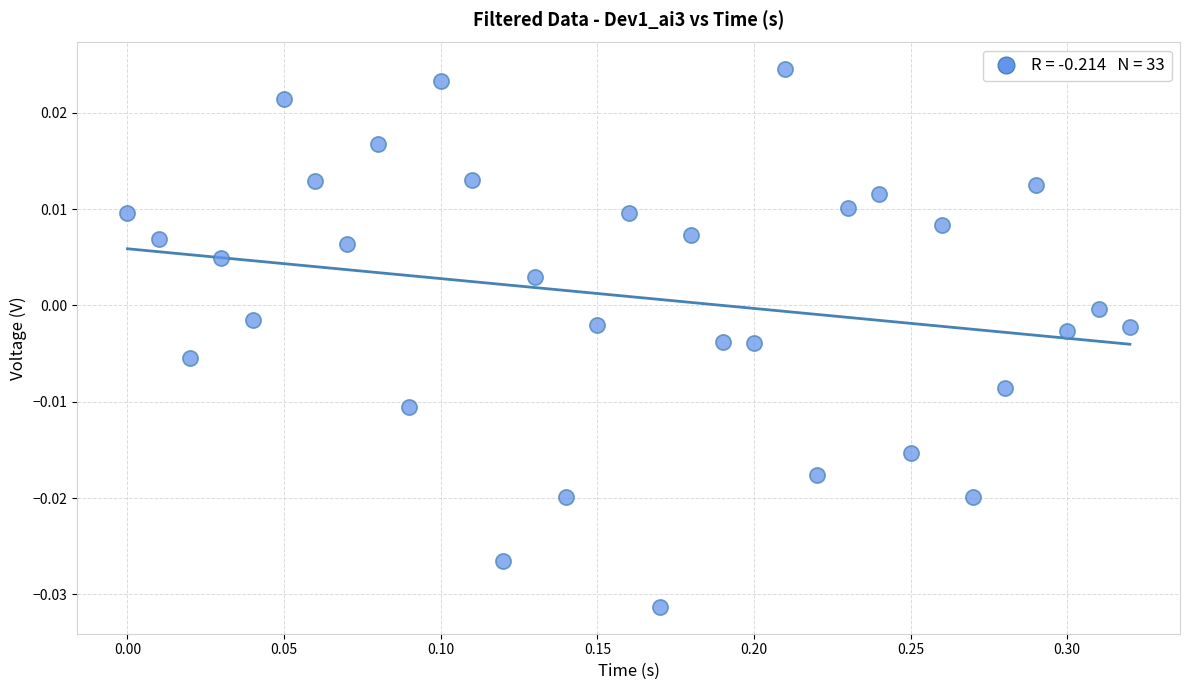

What is the range of X values (max minus min)?

0.3